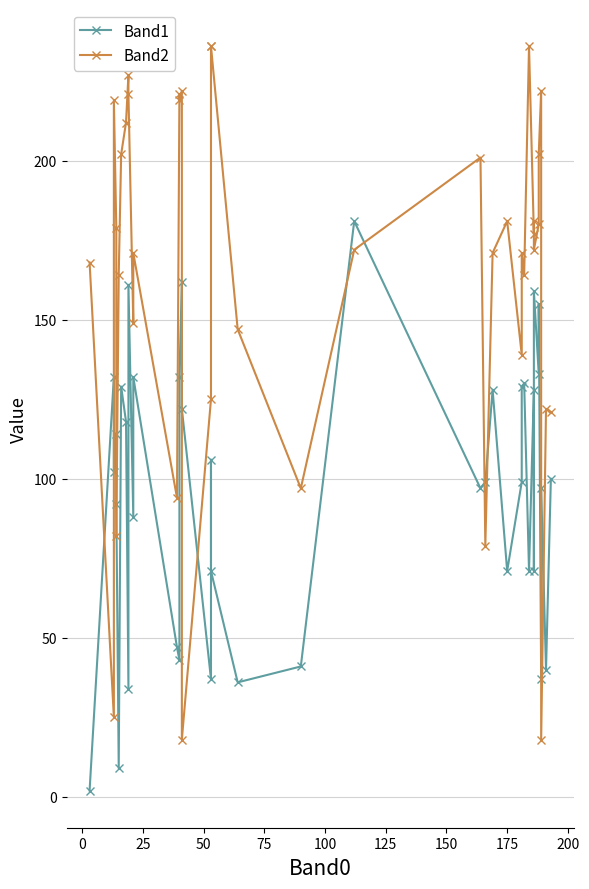

Reading right to left, what are all the values shown in this chart?

Band1: 100	40	97	37	155	133	159	71	128	71	130	129	99	71	128	99	97	181	41	36	71	106	37	122	162	132	43	47	132	88	161	34	118	129	9	92	114	102	132	2
Band2: 121	122	18	222	202	180	172	181	177	236	164	171	139	181	171	79	201	172	97	147	236	236	125	18	222	219	221	94	171	149	221	227	212	202	164	82	179	219	25	168